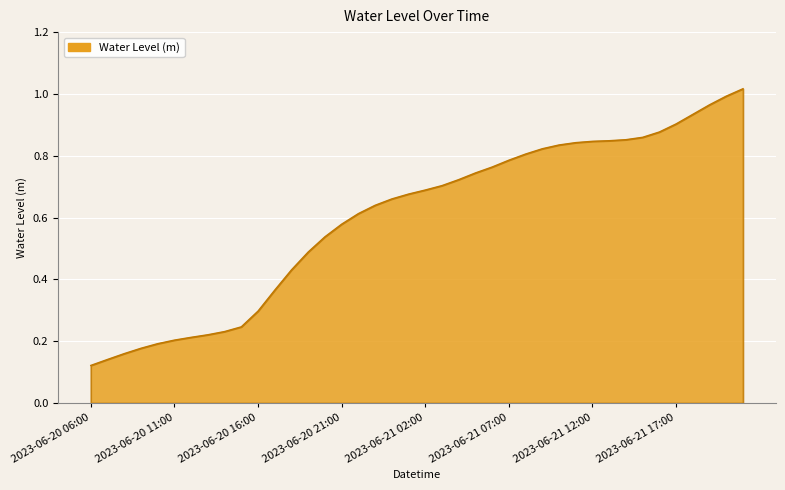

Does the chart display data point markers on the line(s)?

No